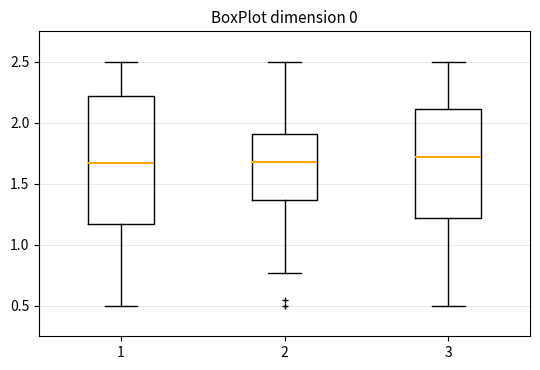

Which box is the tallest, from its lower edge to its upper edge?

1